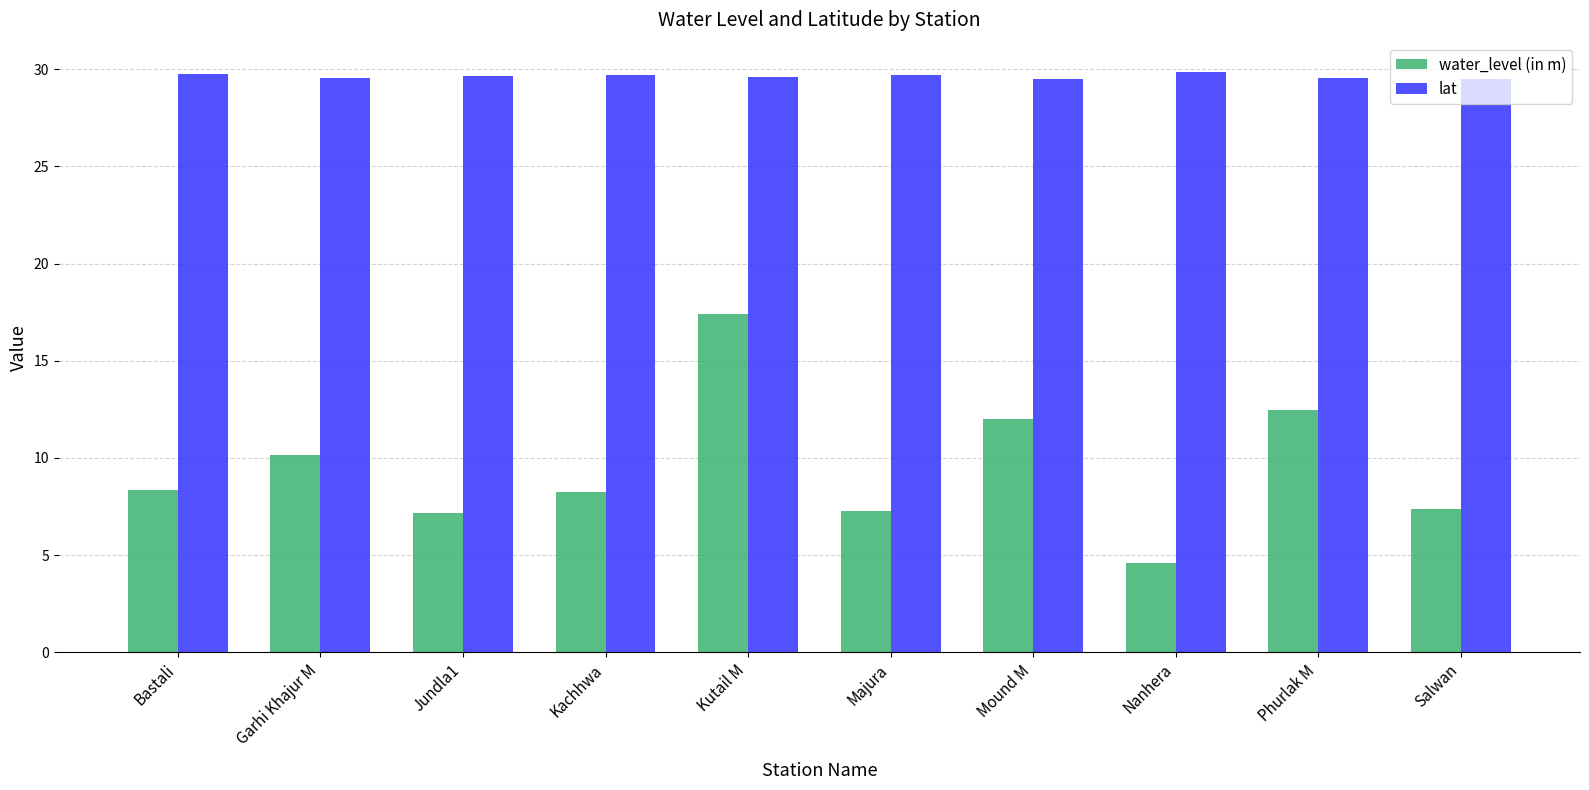

At how many categories does at least one series exceed 13?

10